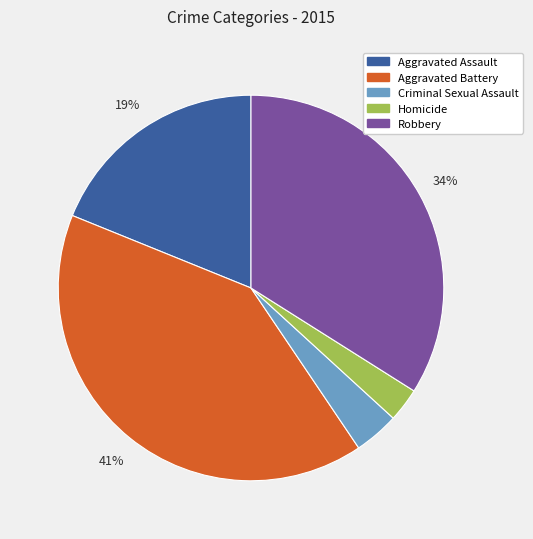

The Homicide slice represents 3% of the pie. True or false?

True